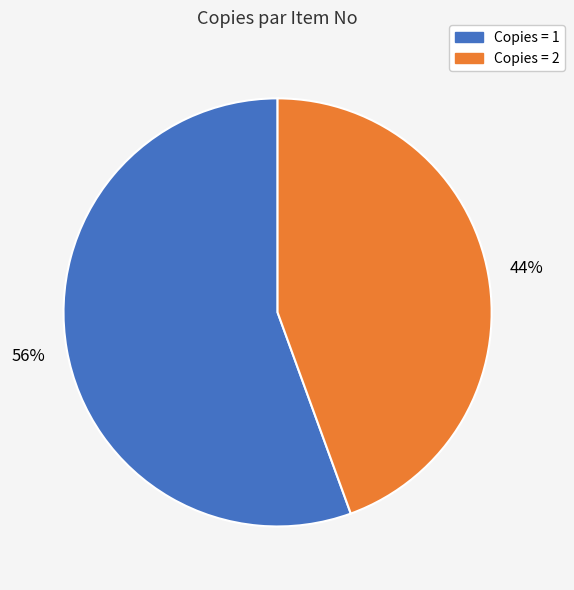

How many slices are in this pie chart?

2